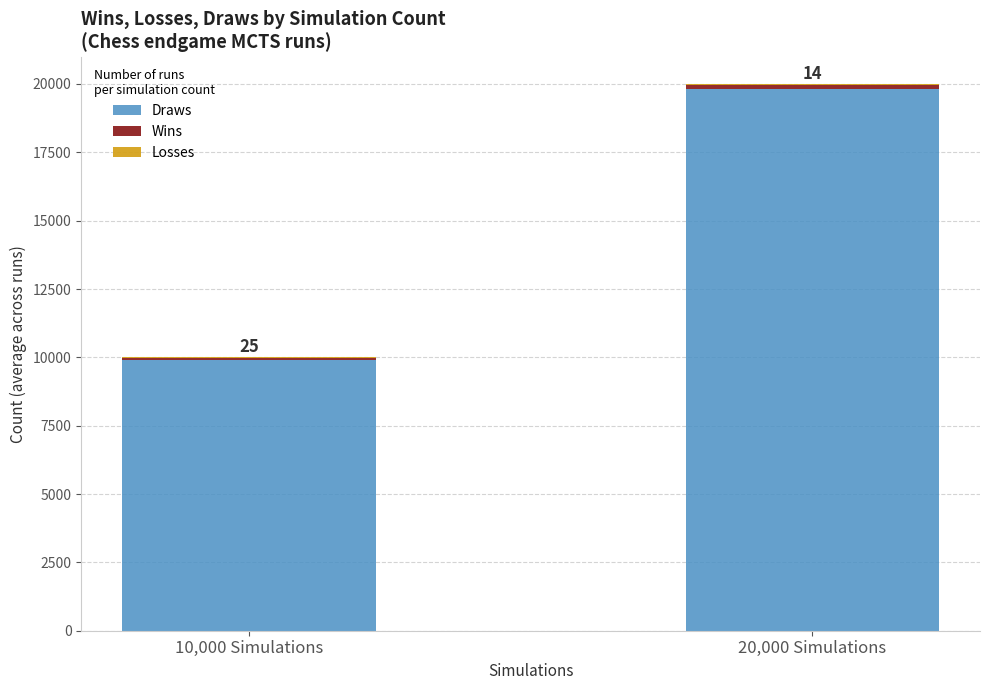

Where is Draws nearest to the value 14871?

10,000 Simulations